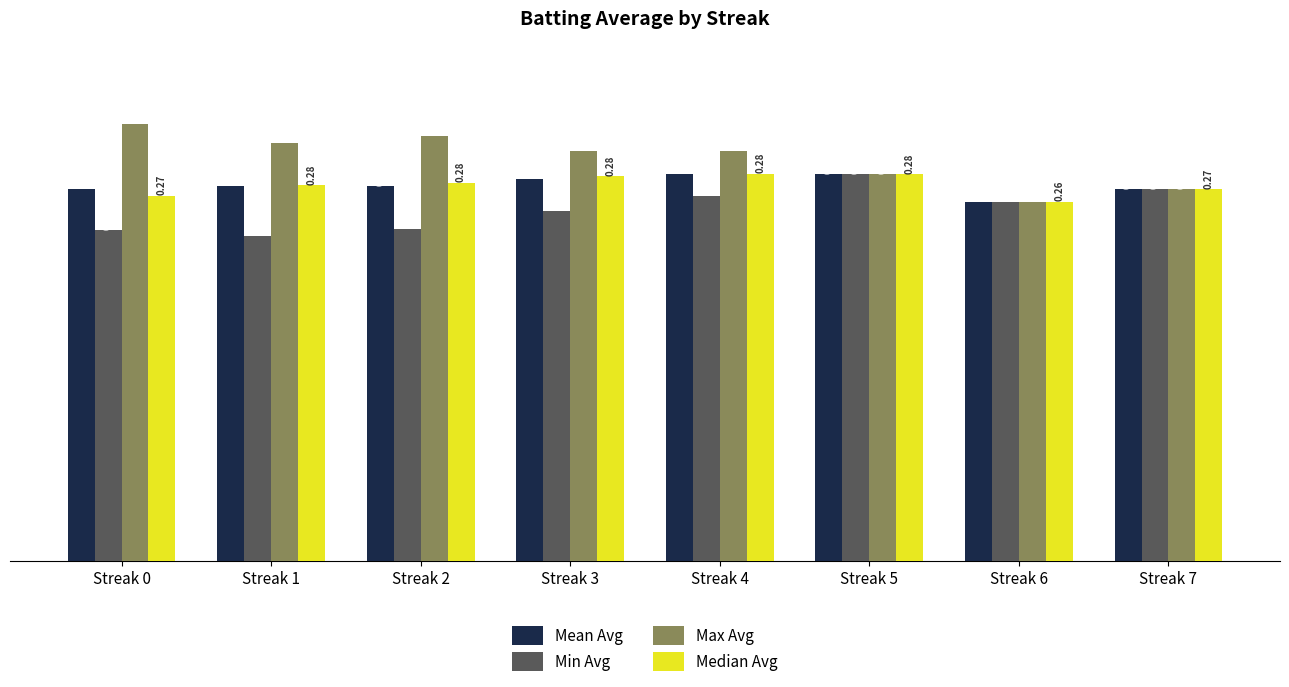

Which series has the largest total across all categories?

Max Avg